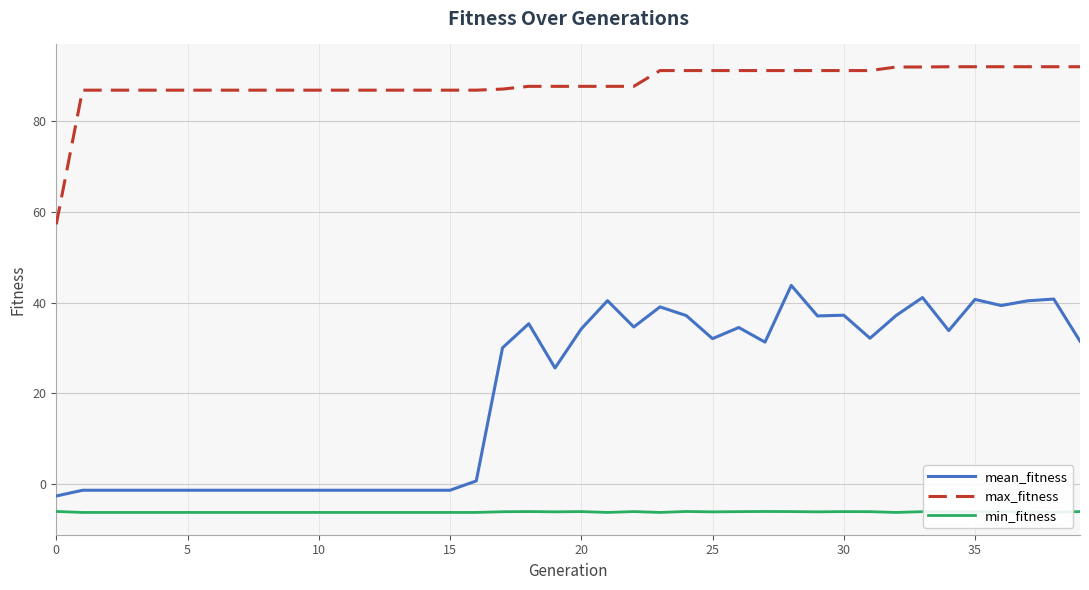

Which series has the largest total across all categories?

max_fitness